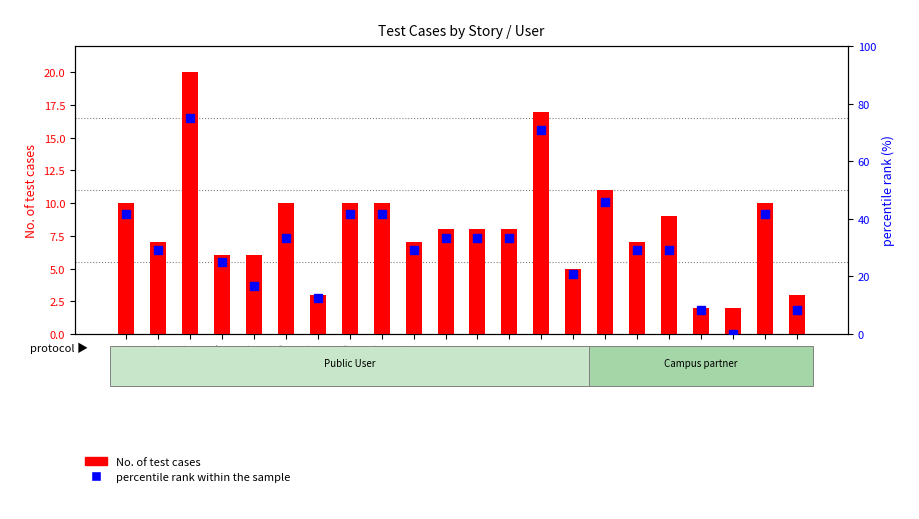

At which category is the sum across all series the highest?

SNO 3